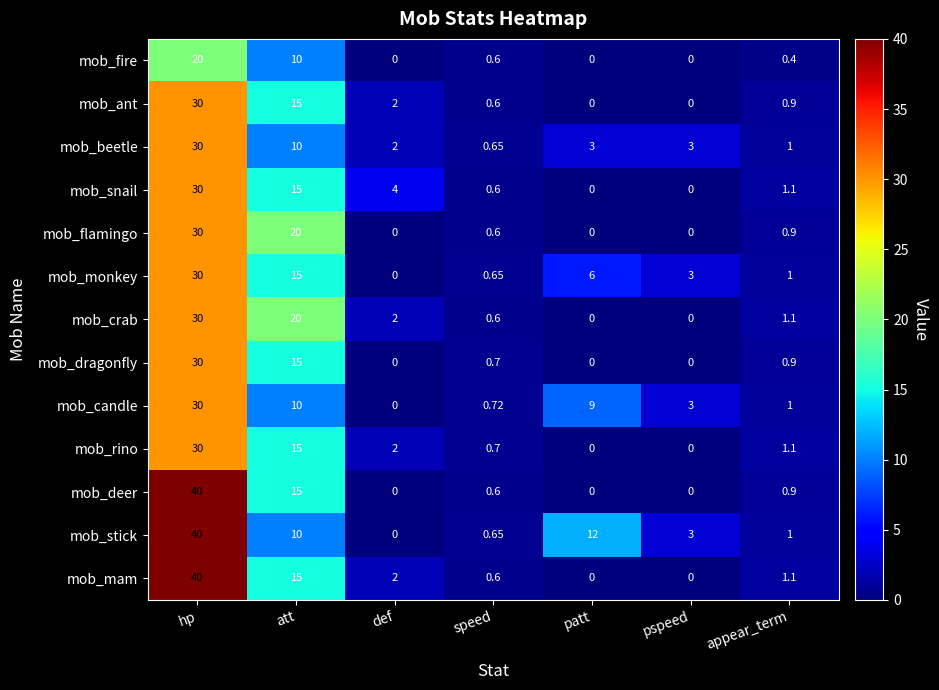

Which label corresponds to the largest value in the chart?

hp